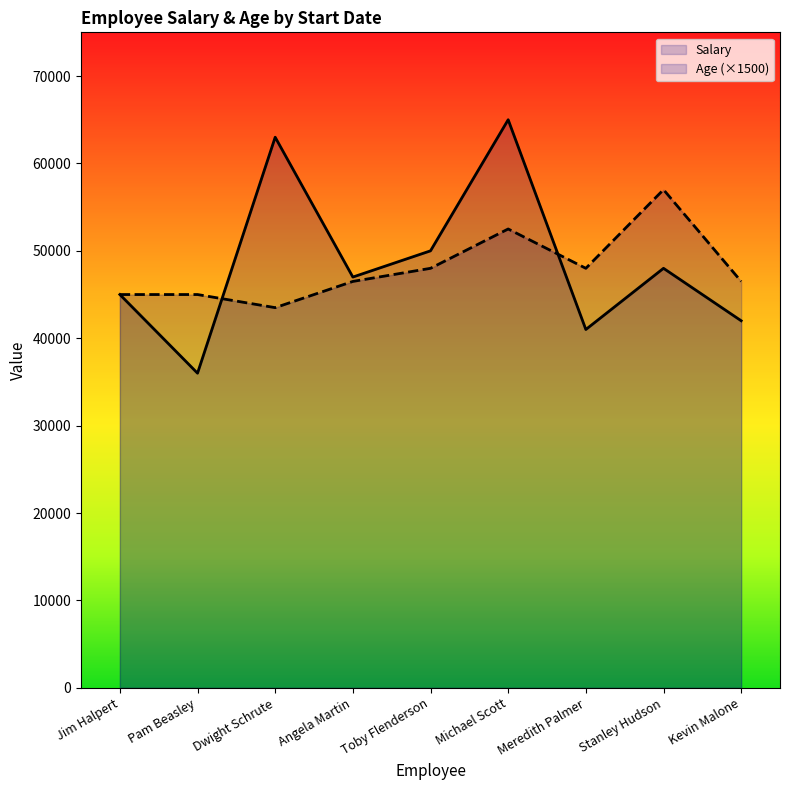

List the series in order of their peak value, highest first.

Salary, Age (×1500)